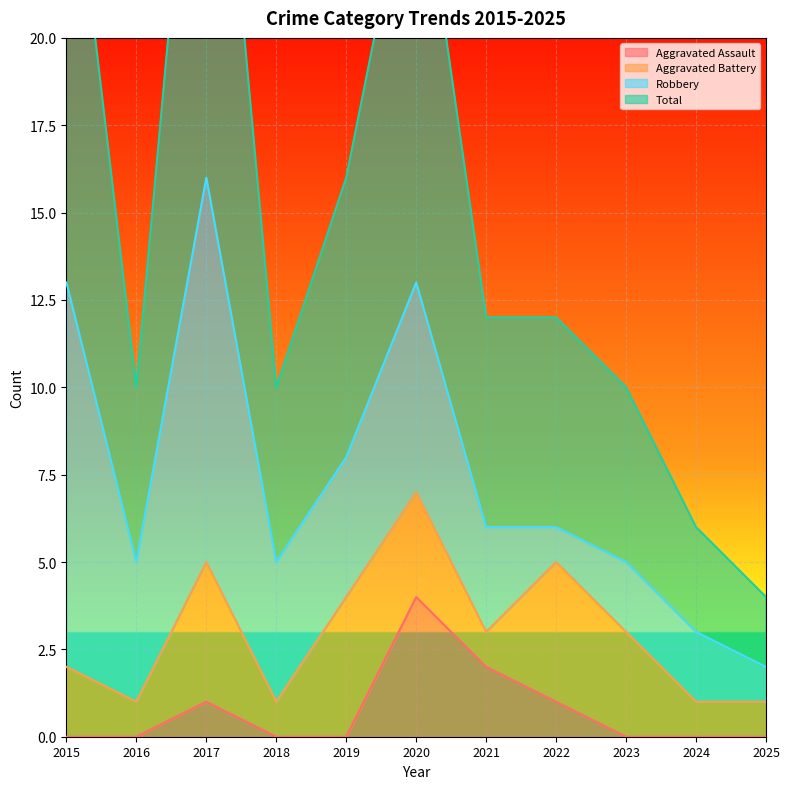

Which has a higher value, 2019 or 2025?

2019